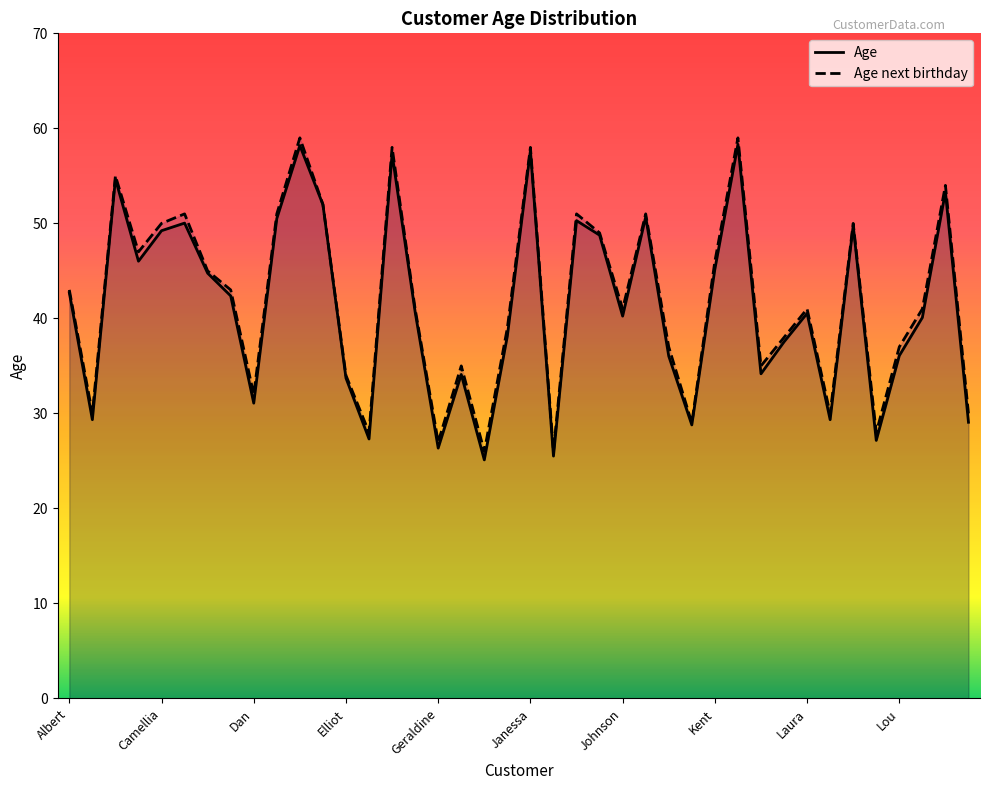

At which category does Age reach its first local valley?

Aleta